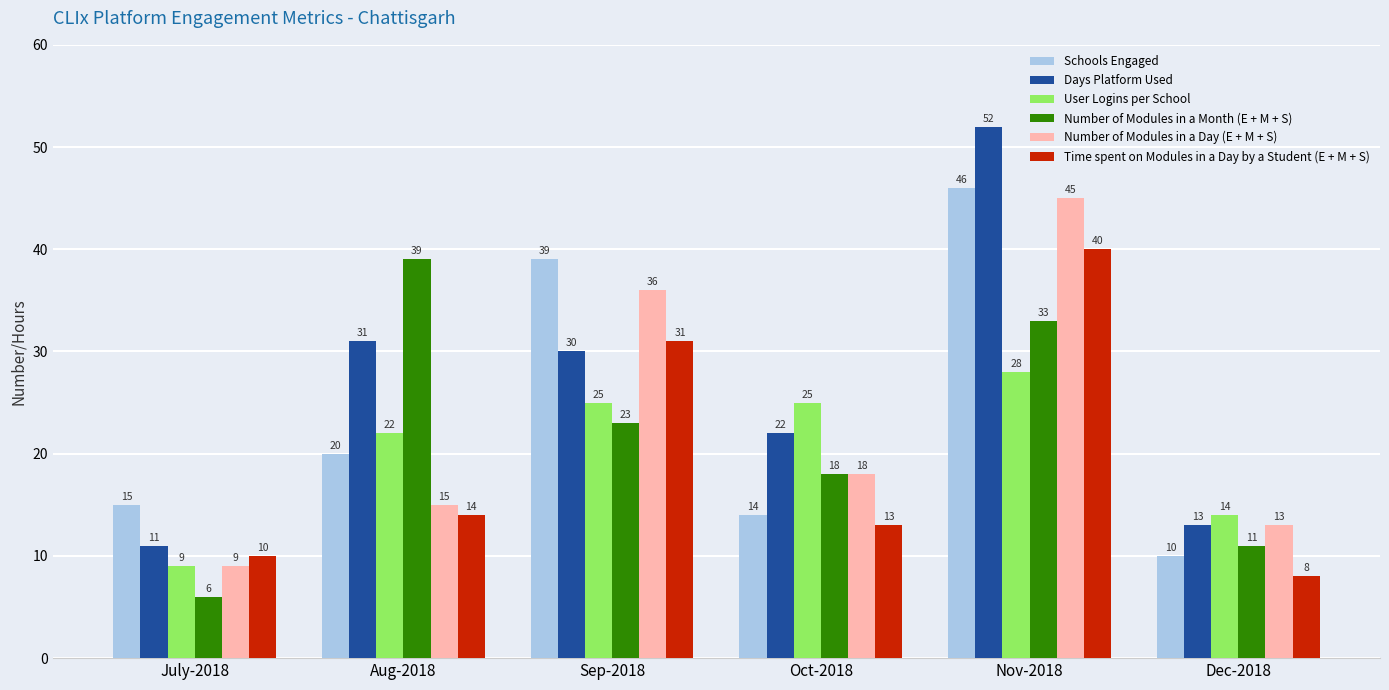

What value does the Time spent on Modules in a Day by a Student (E + M + S) series have at Sep-2018, to the nearest 10?

30